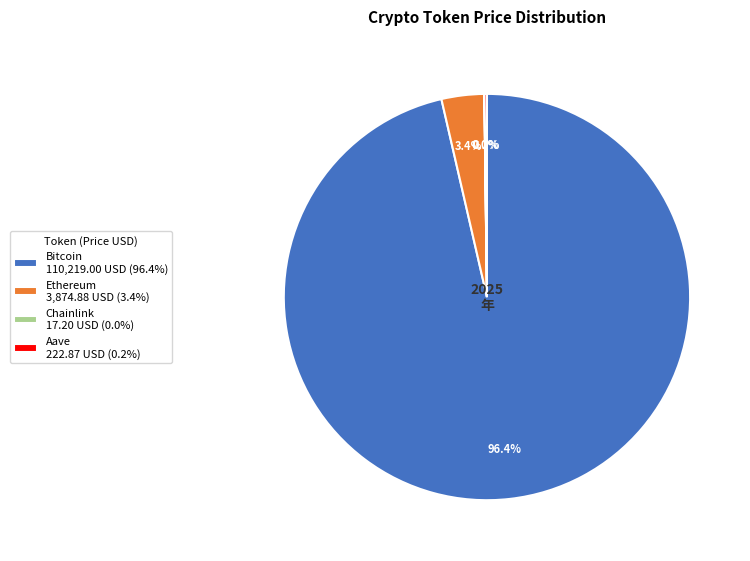

Is there any slice that represents more than half of the pie?

Yes